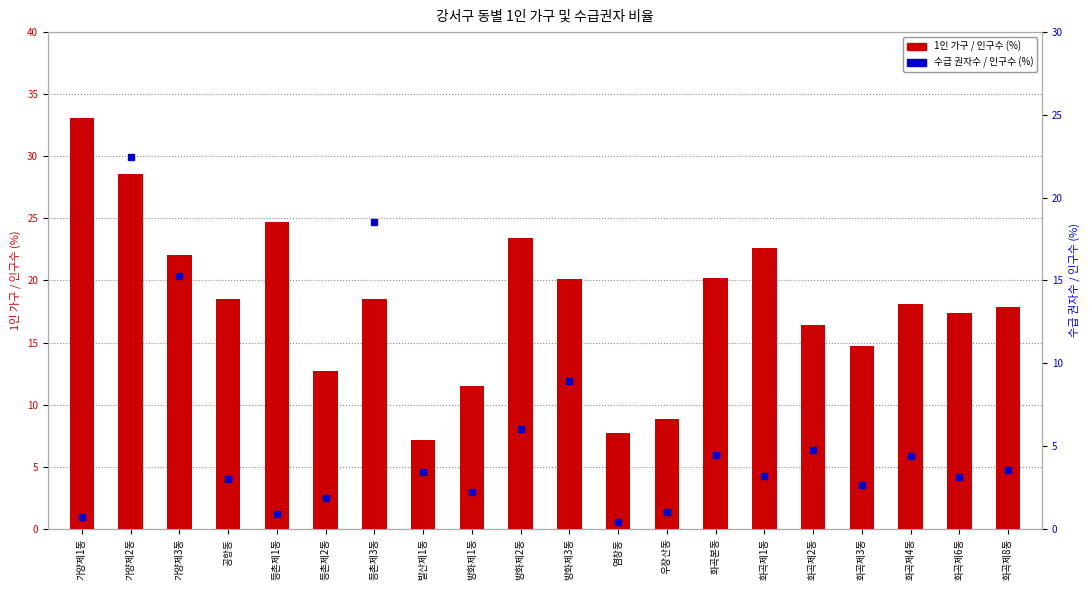

List the series in order of their peak value, highest first.

1인 가구 / 인구수 (%), 수급 권자수 / 인구수 (%)